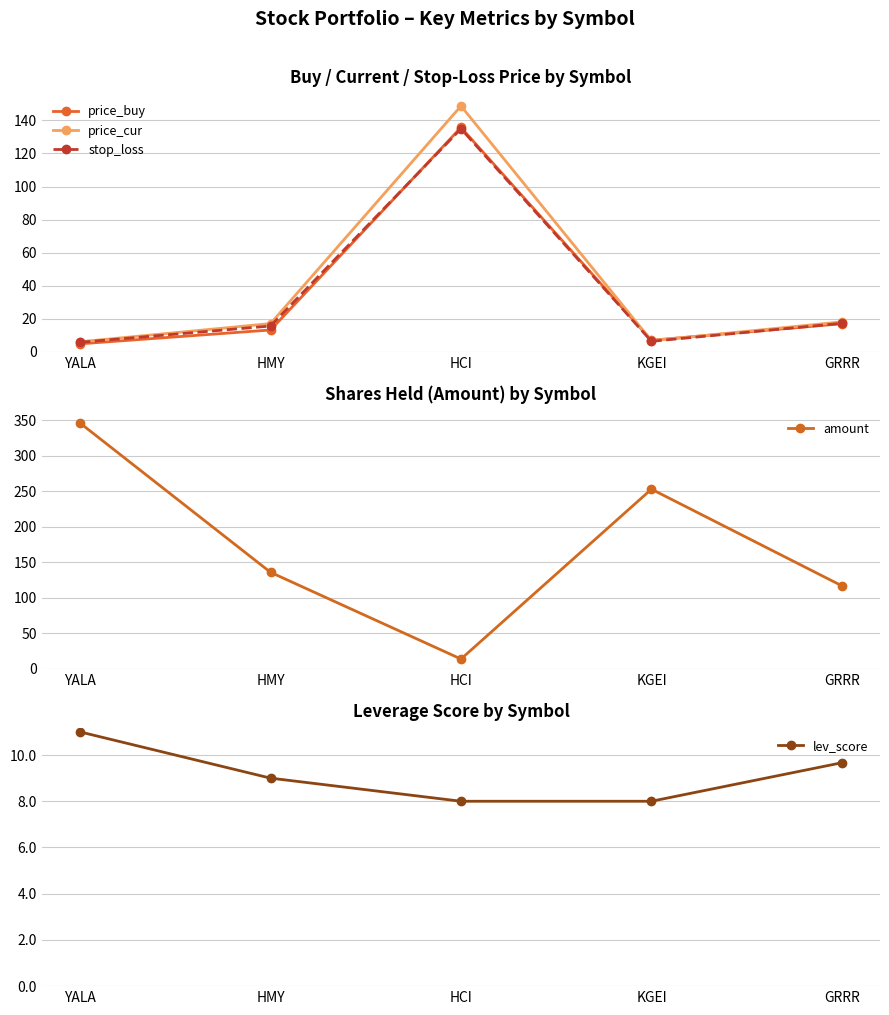

Which has a higher value, HCI or HMY?

HCI